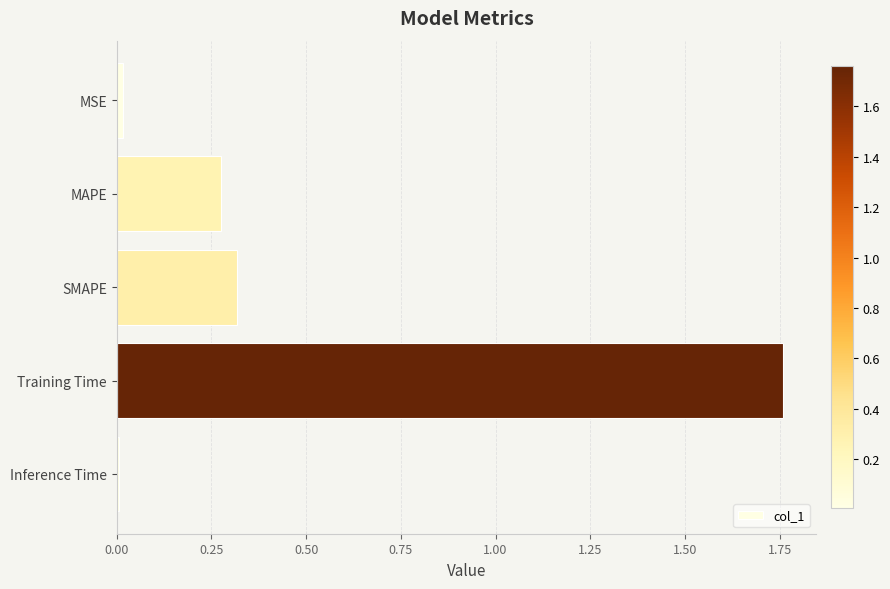

What is the label of the 3rd bar from the bottom?

SMAPE